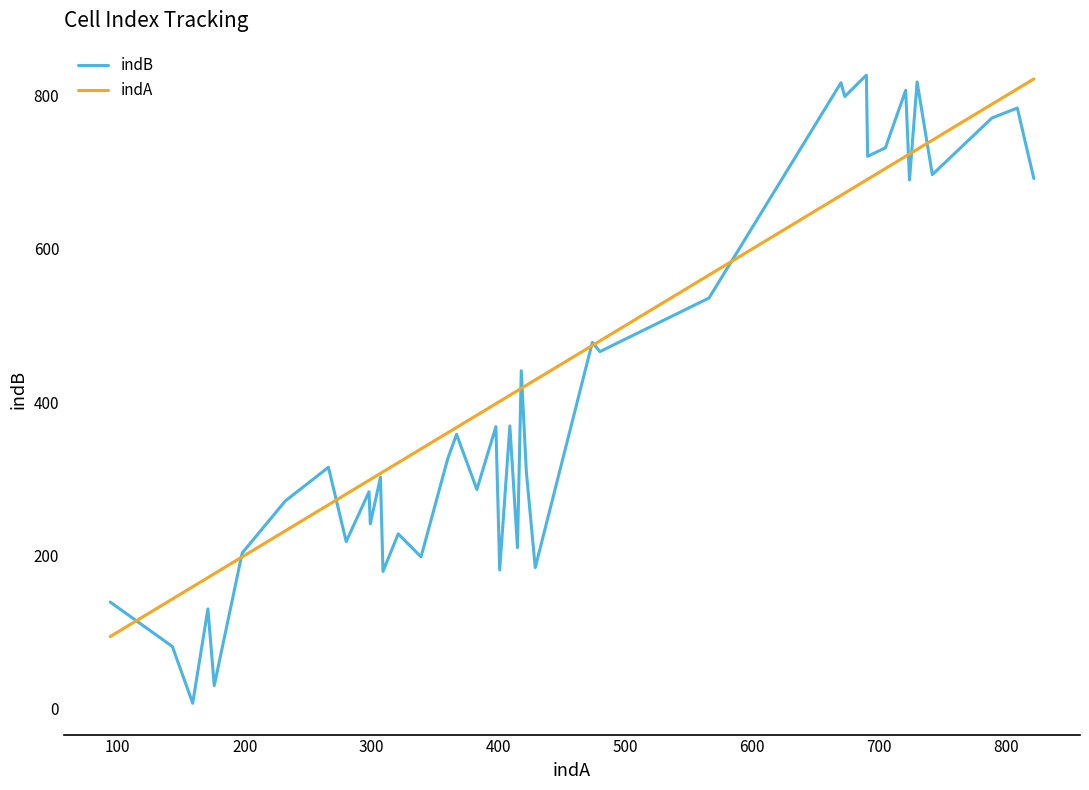

Which series has the widest spread of values?

indB